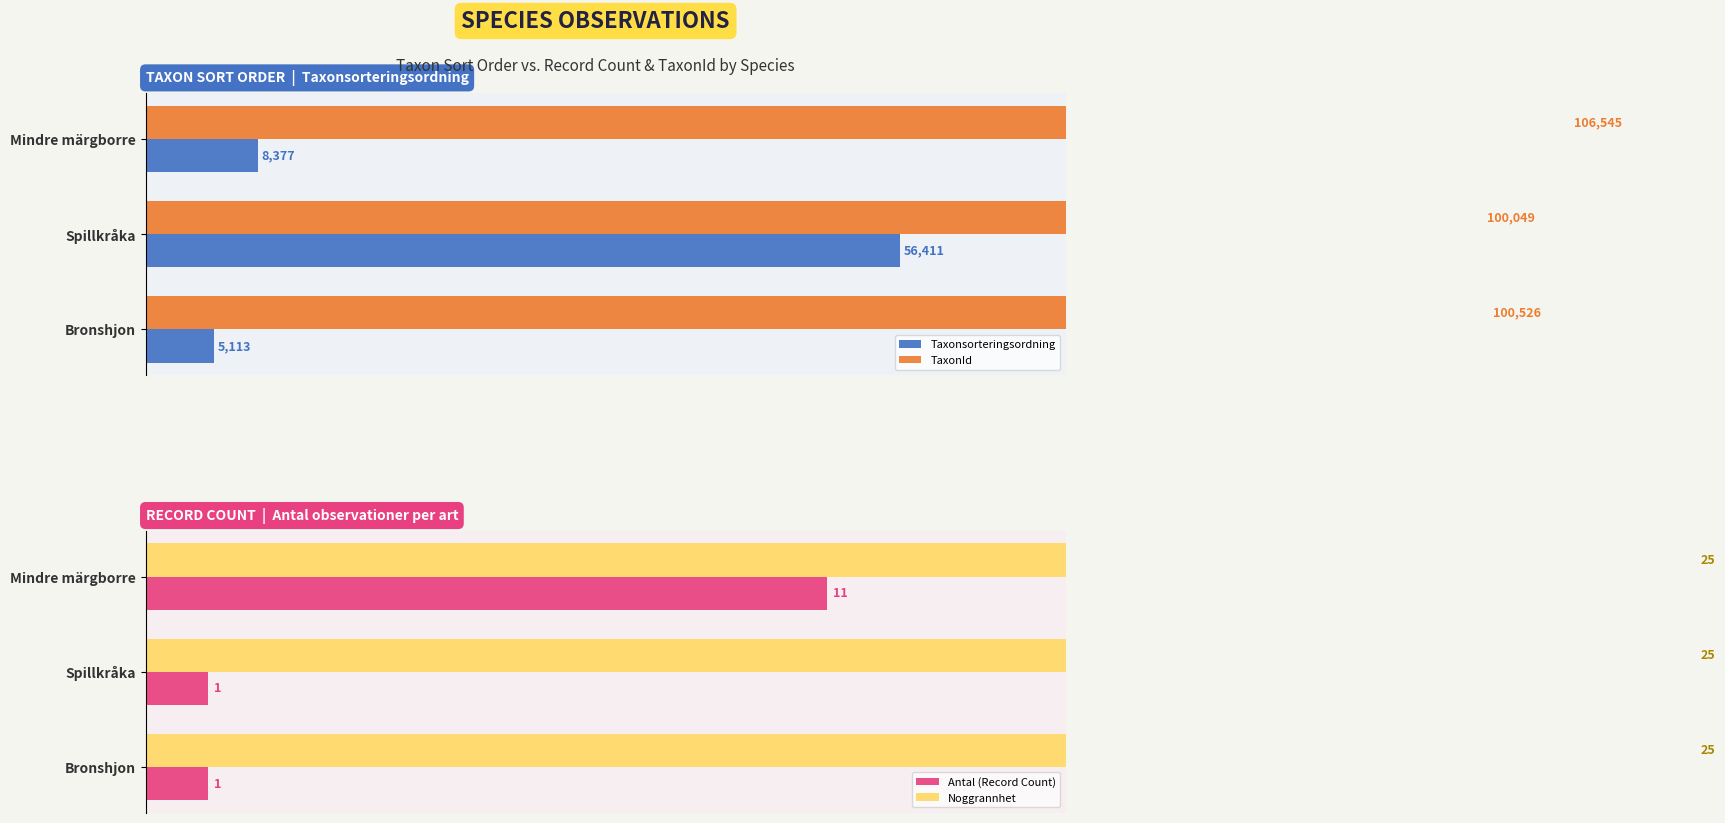

Reading right to left, transcribe all the data shown in this chart.

Taxonsorteringsordning: 5113.0	56411.0	8377.0
TaxonId: 100526.0	100049.0	106545.0
Antal (Record Count): 1.0	1.0	11.0
Noggrannhet: 0.3	0.3	0.3